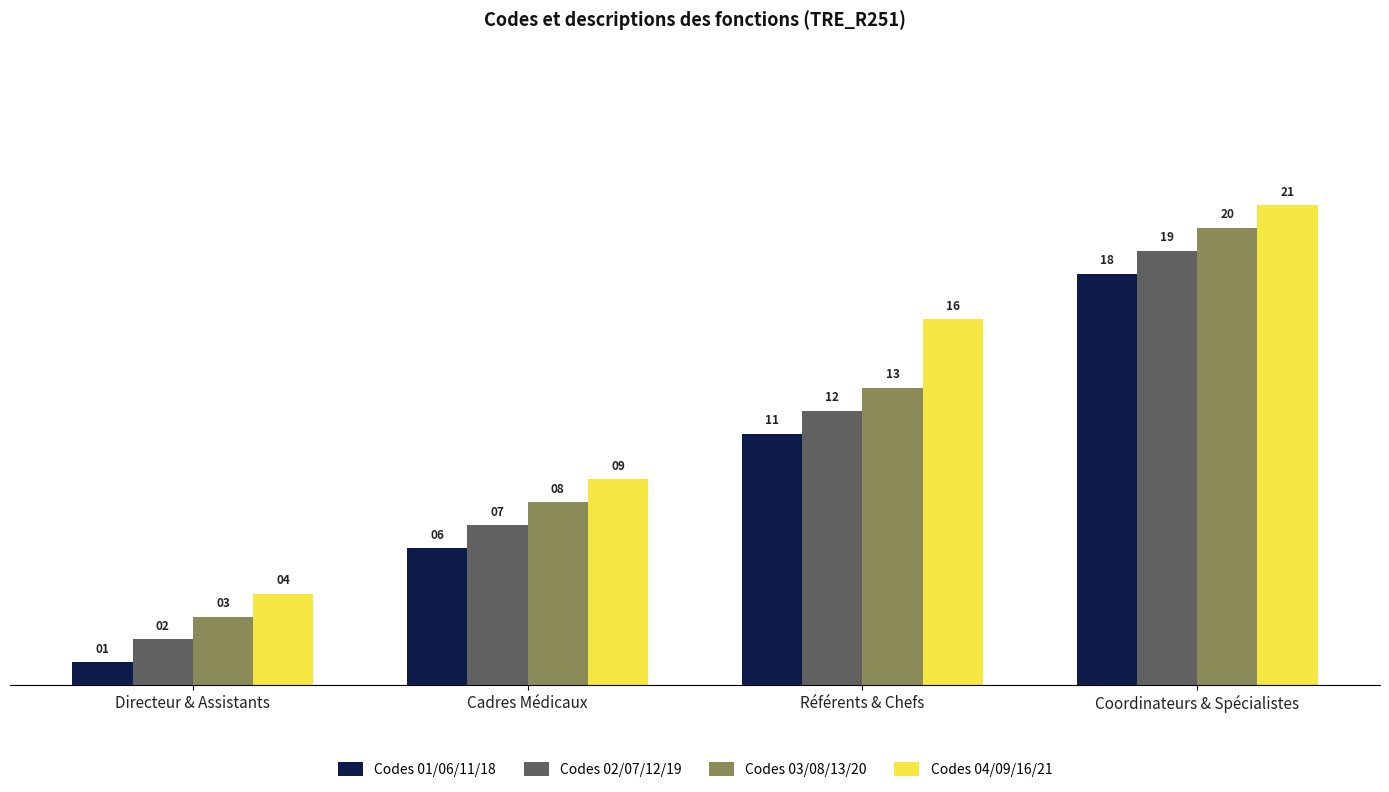

How many distinct data groups are displayed?

4